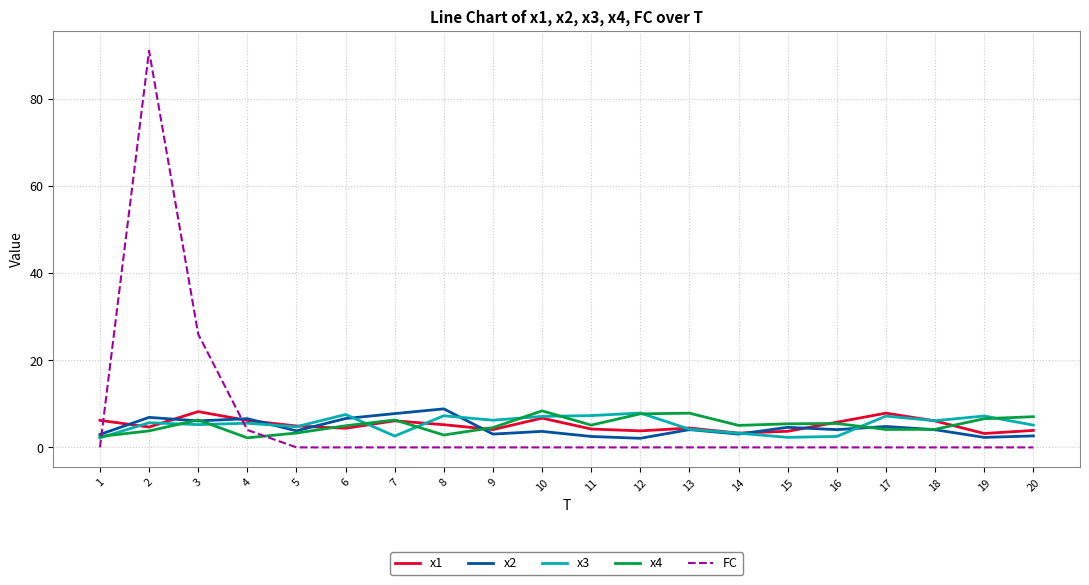

What is the total value across all series at 16?

17.8